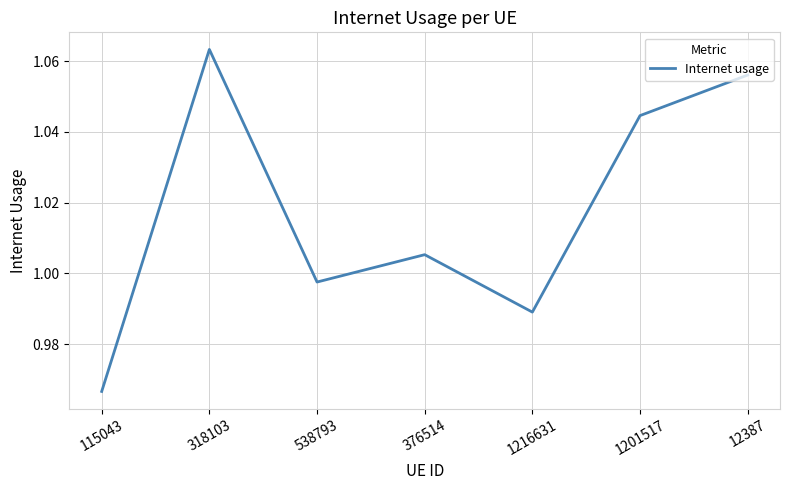

Rank the categories by value from lowest to highest.

115043, 1216631, 538793, 376514, 1201517, 12387, 318103